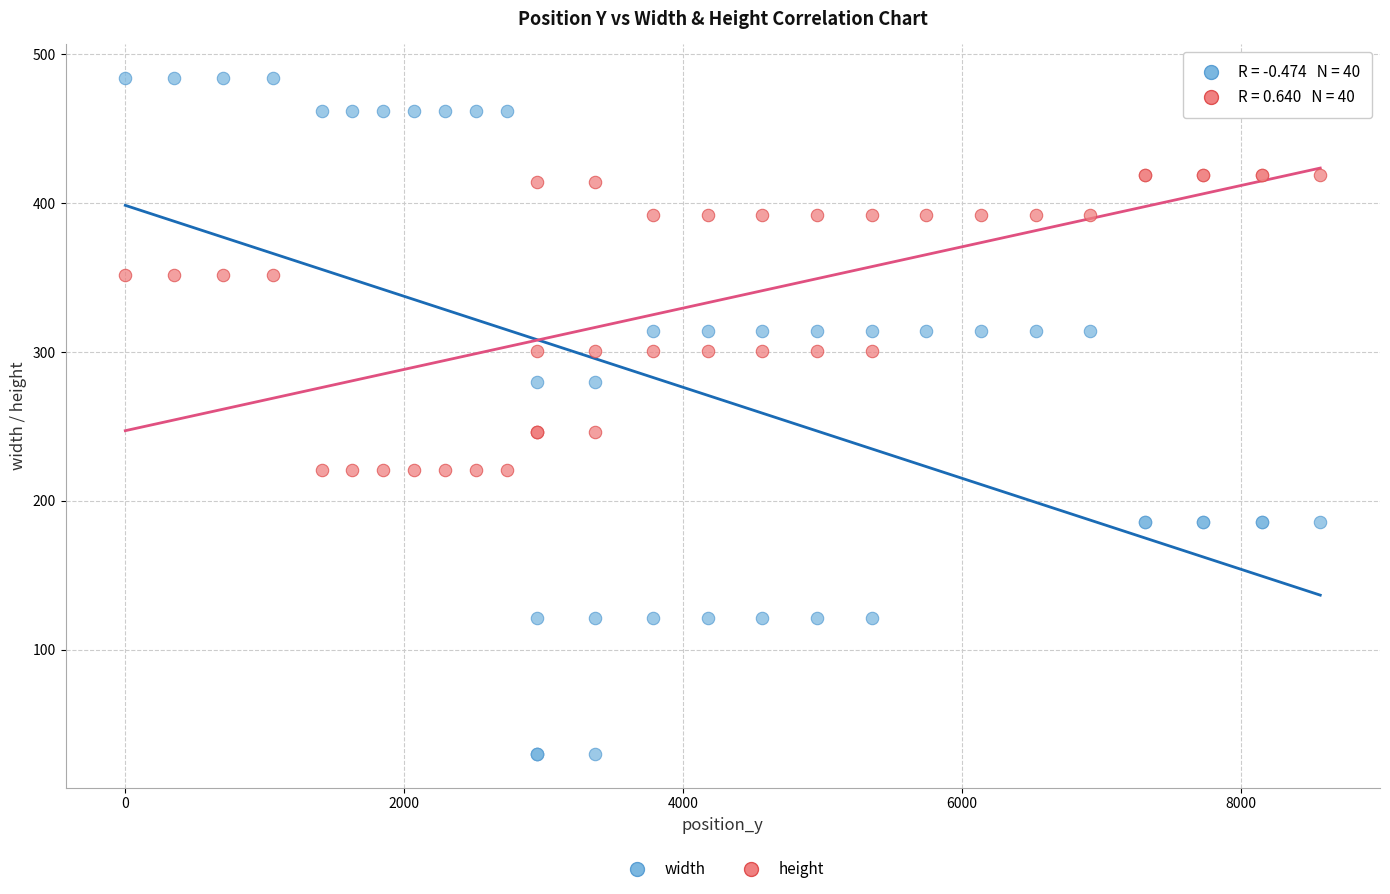

Which series contains the lowest Y value?

width